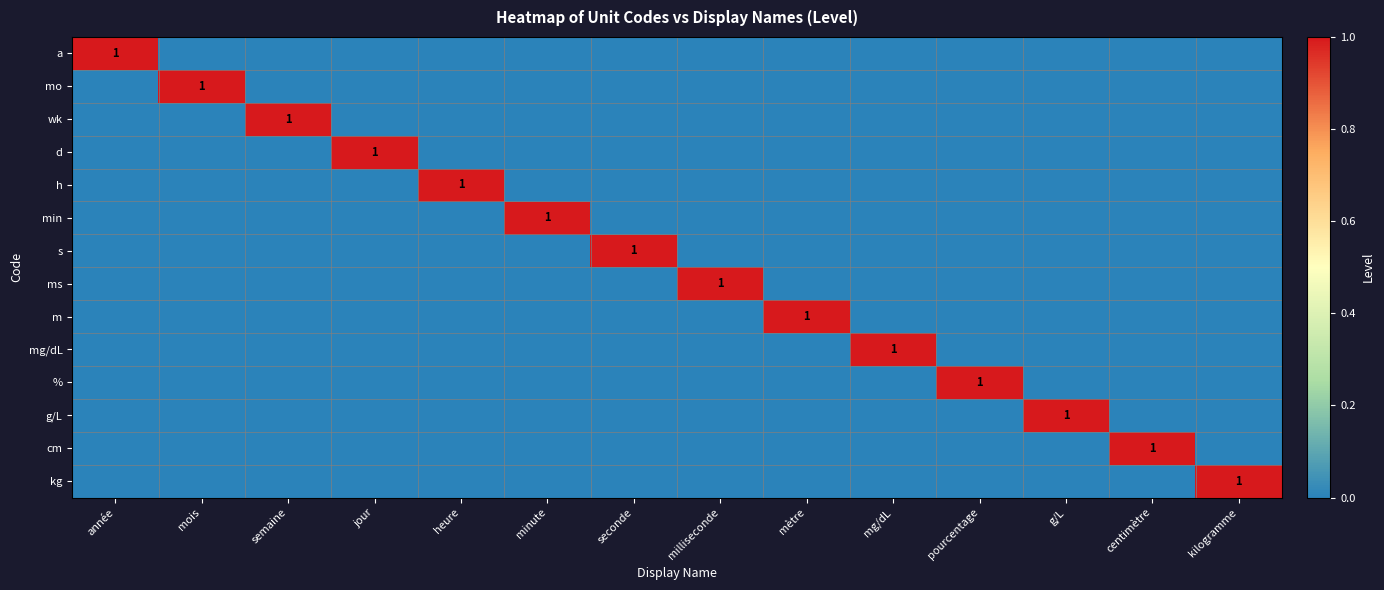

What is the difference between the highest and lowest values at milliseconde?

1